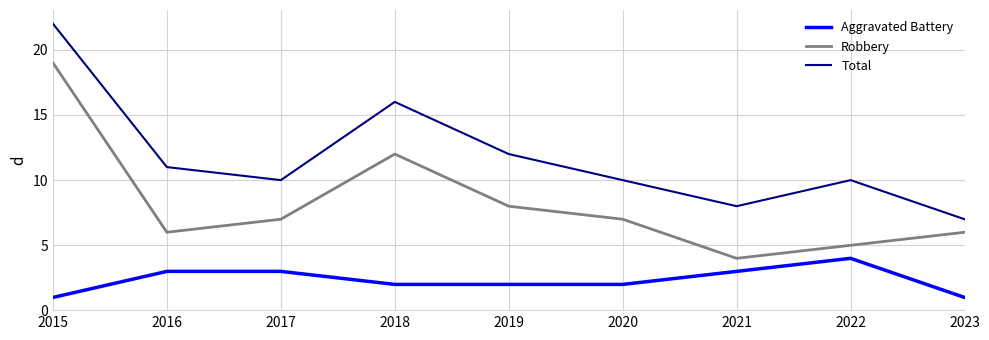

How many interior local peaks does the Robbery series have?

1